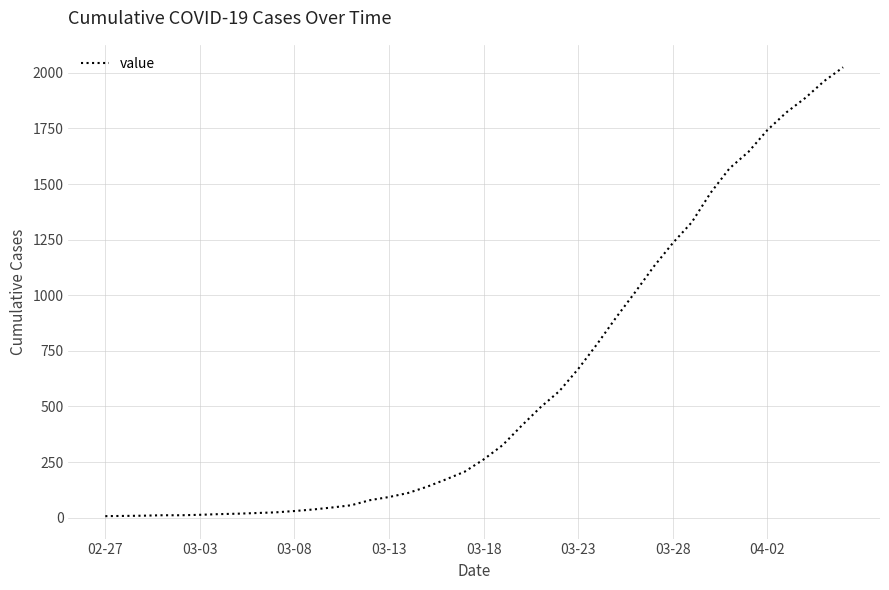

What is the maximum value shown in the chart?

2025